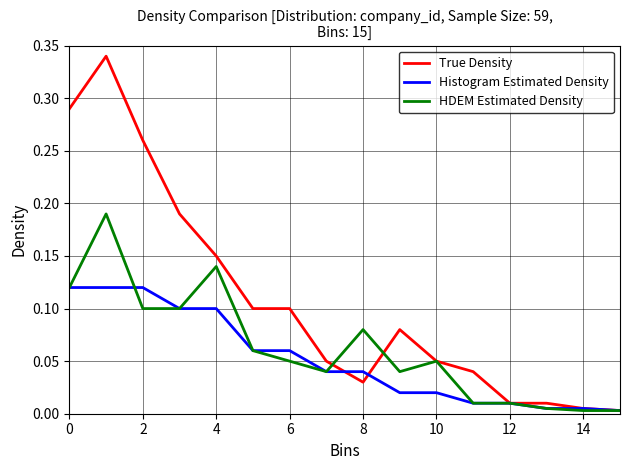

Which series has the widest spread of values?

True Density